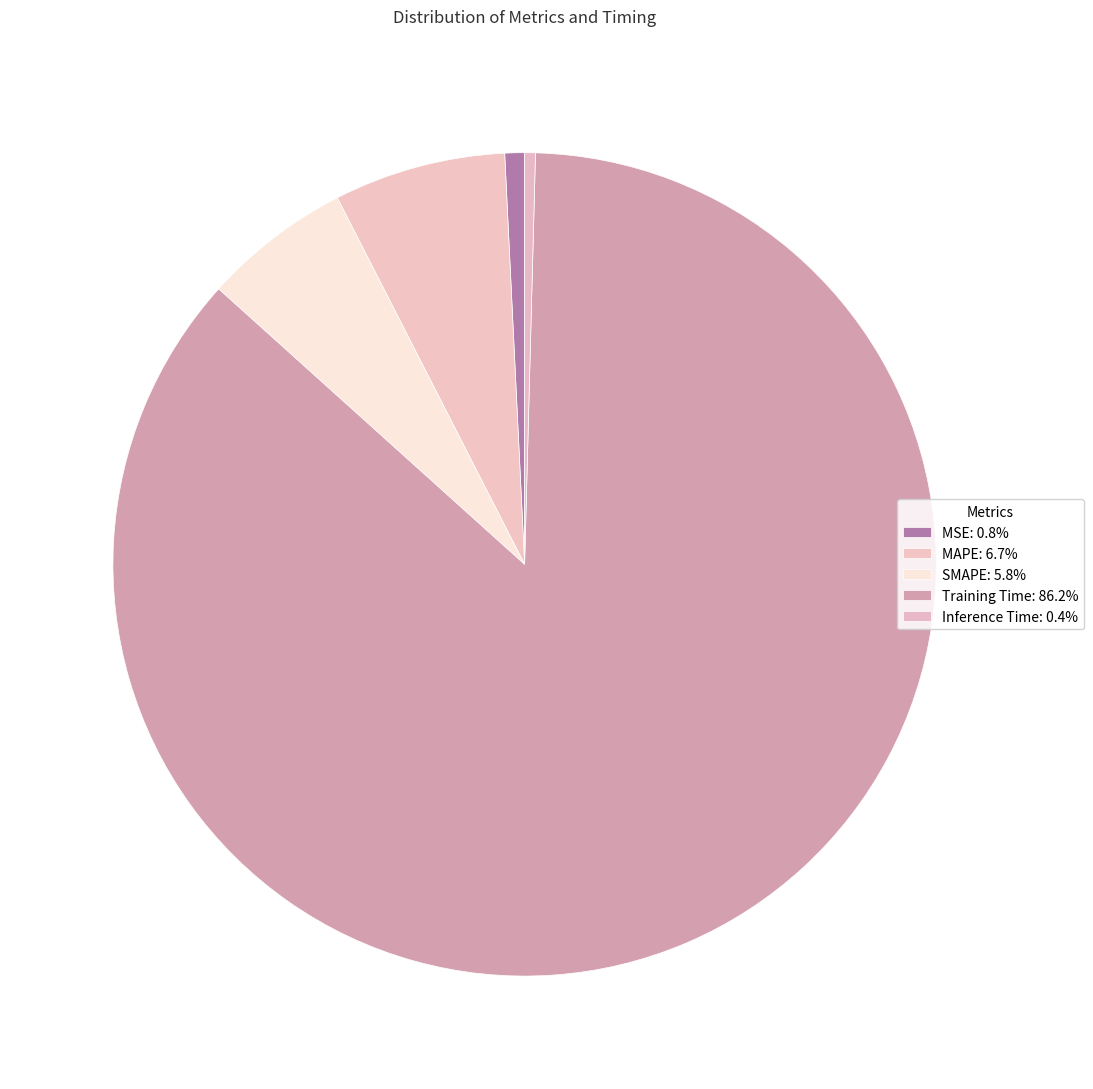

To the nearest percent, what is the difference between the largest and smallest slice percentages?

86%